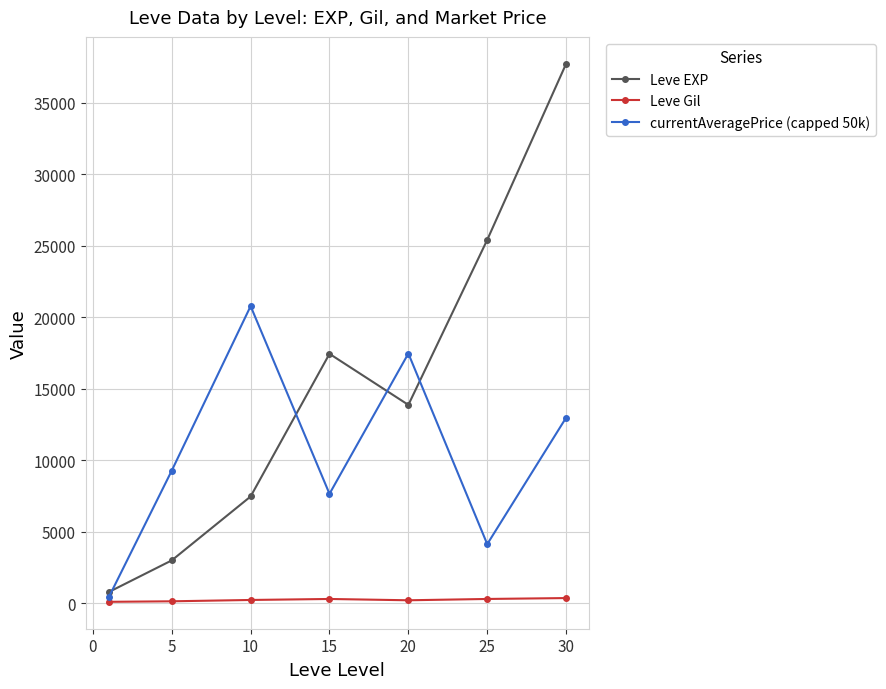

Which series has the largest range (max minus min)?

Leve EXP